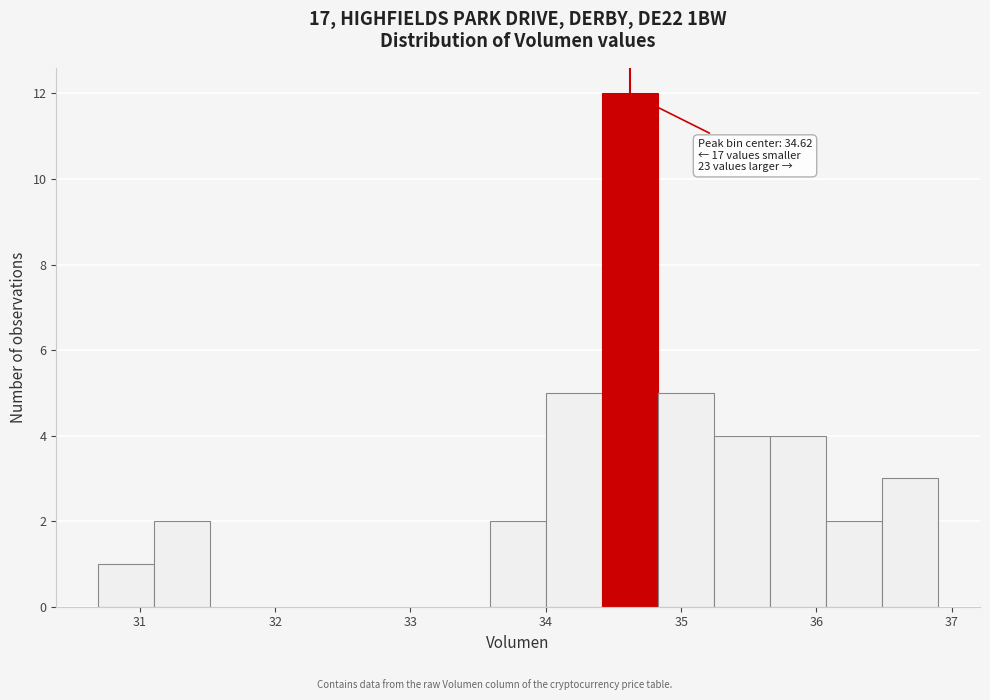

Which range on the x-axis has the tallest bar?

34.4 to 34.8